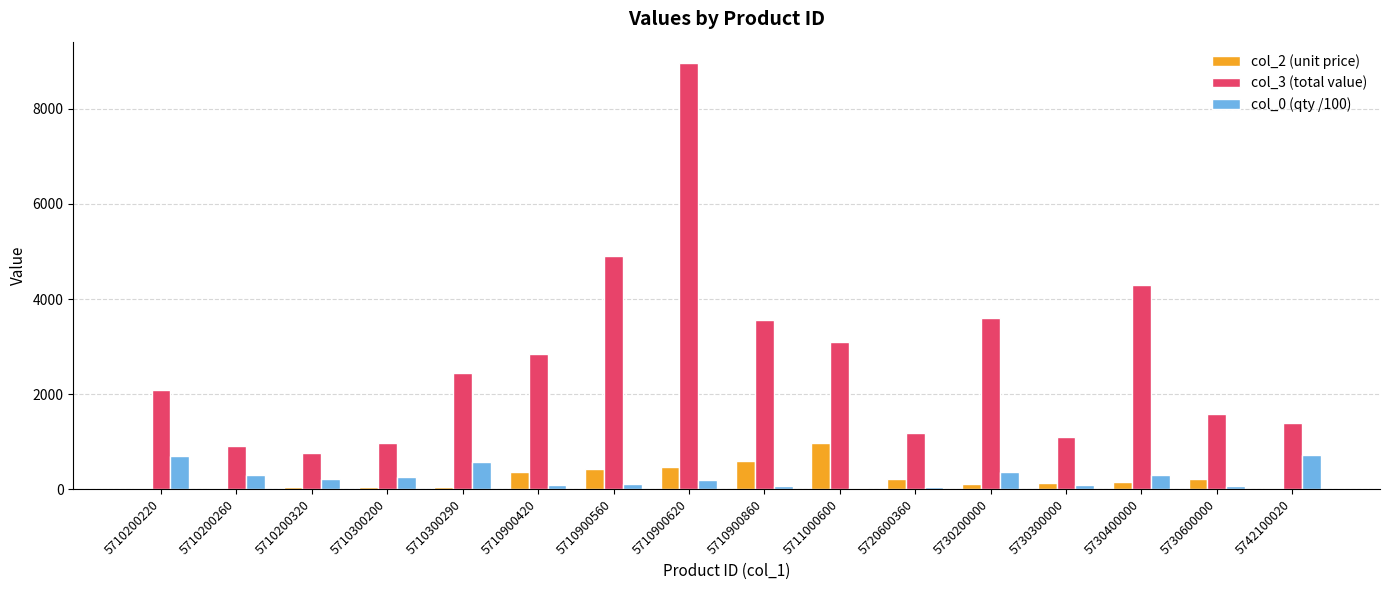

Are the bars grouped side by side (vs. stacked)?

Yes